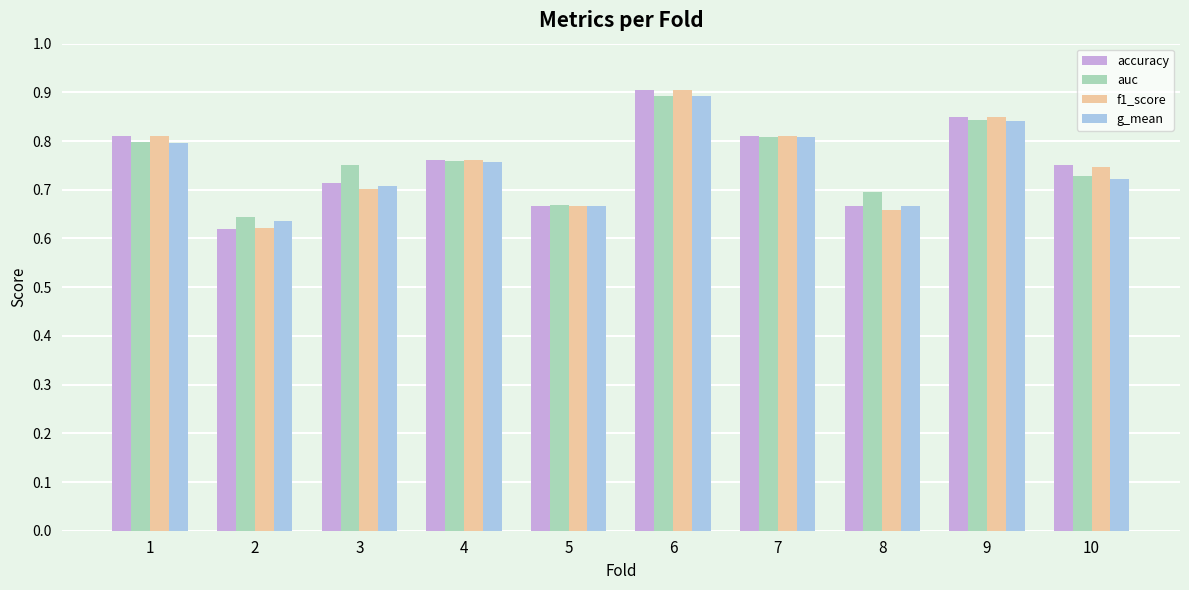

The accuracy series shows 0.8 at 1. True or false?

True